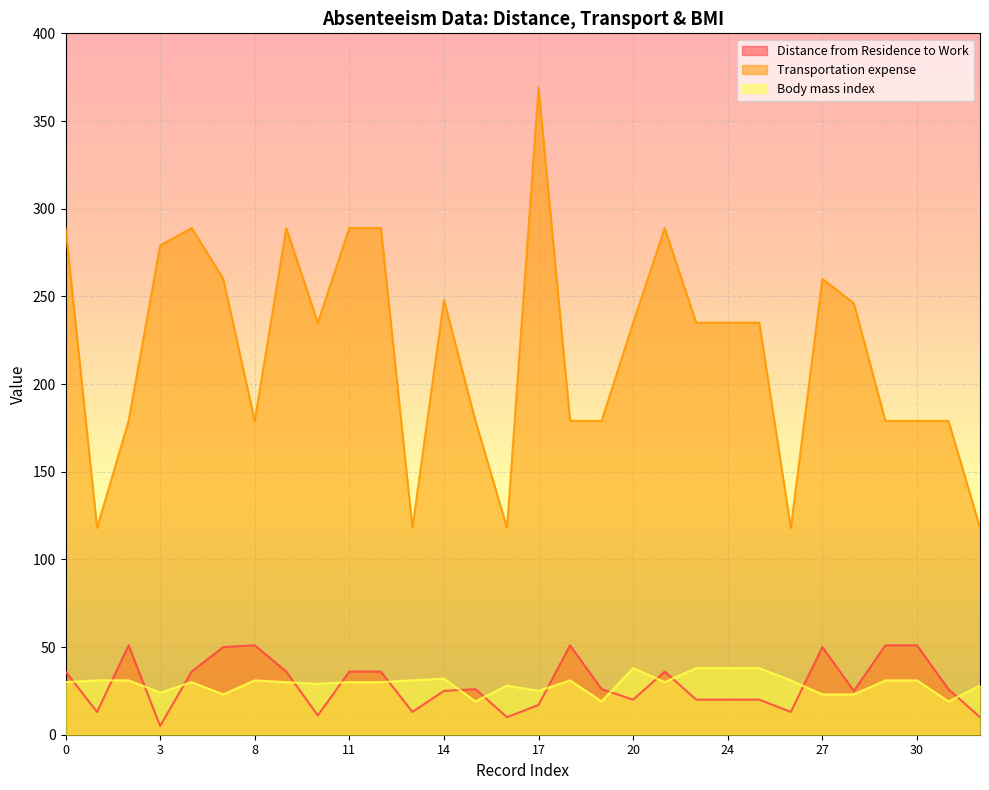

What is the minimum value shown in the chart?

5